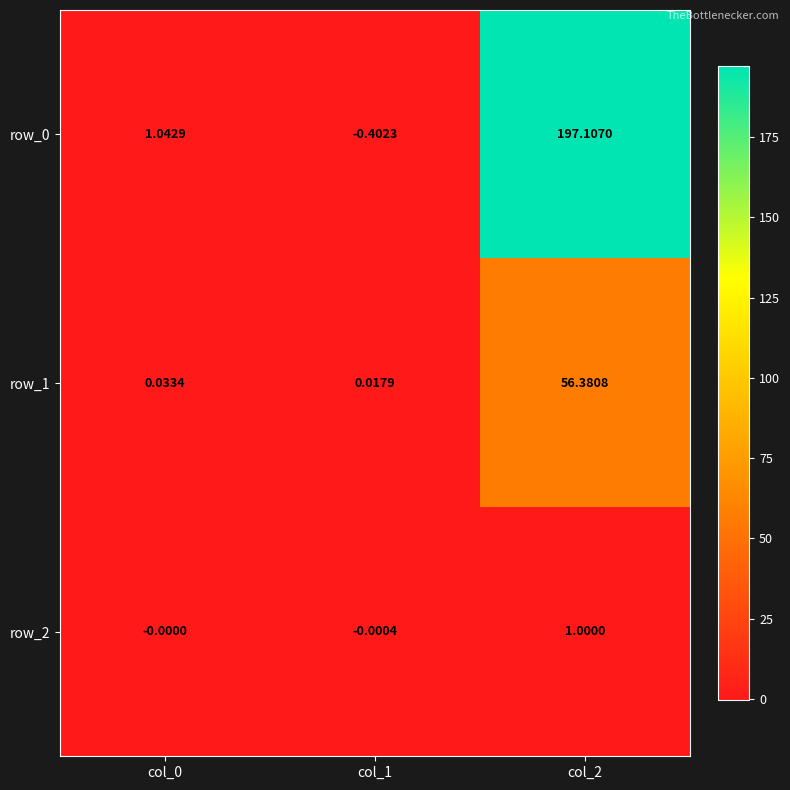

What is the average value of the row_2 series?

0.3